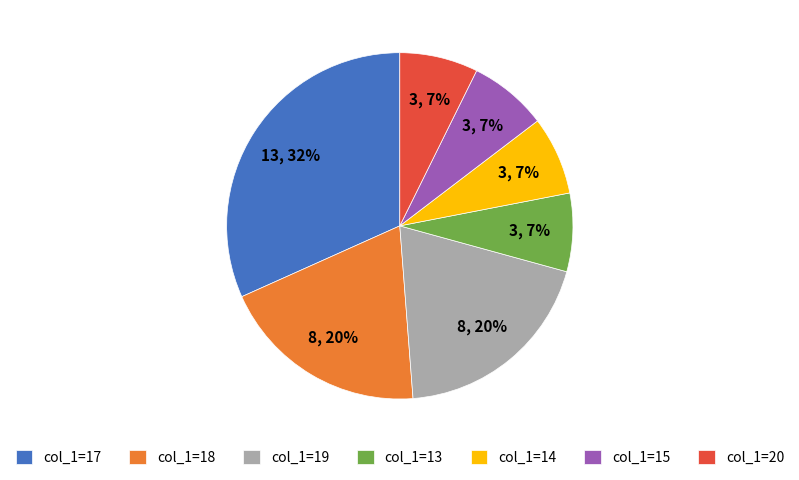

Does any single category account for the majority?

No